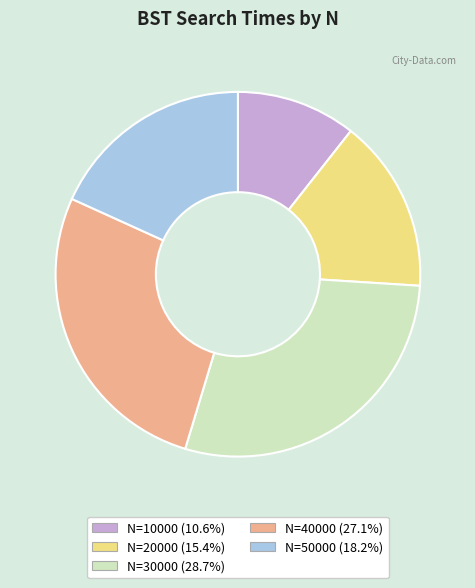

Does any single category account for the majority?

No